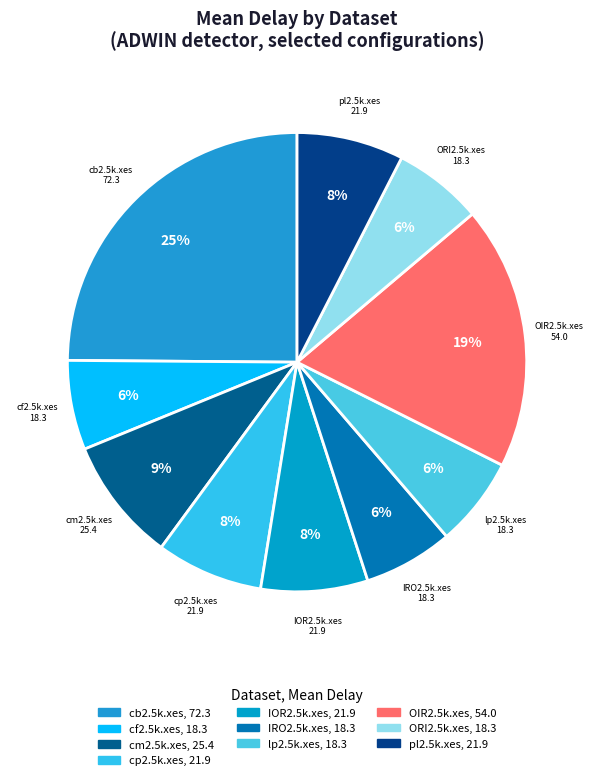

How many slices are in this pie chart?

10